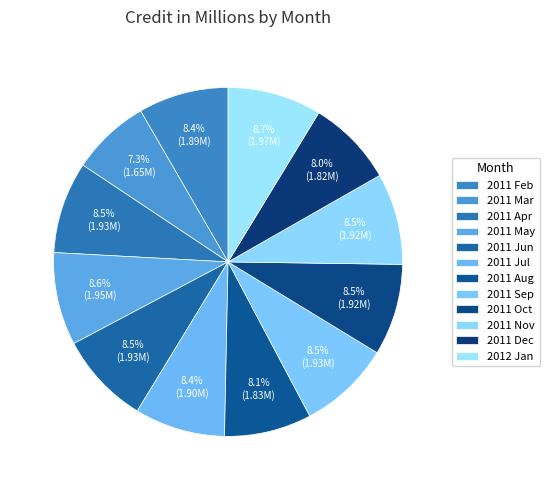

To the nearest percent, what is the combined percentage of 2011 Aug and 2011 Jul?

16%